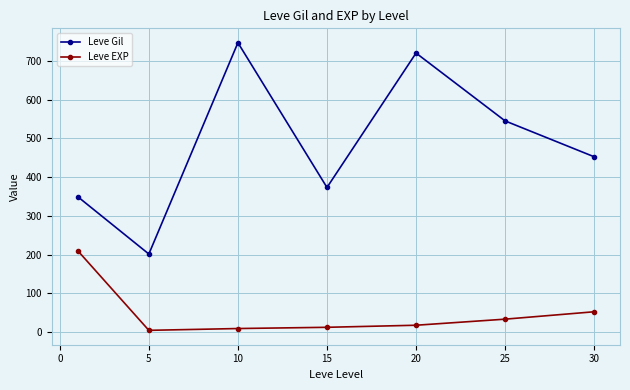

True or false: Leve Gil and Leve EXP intersect in this chart.

False